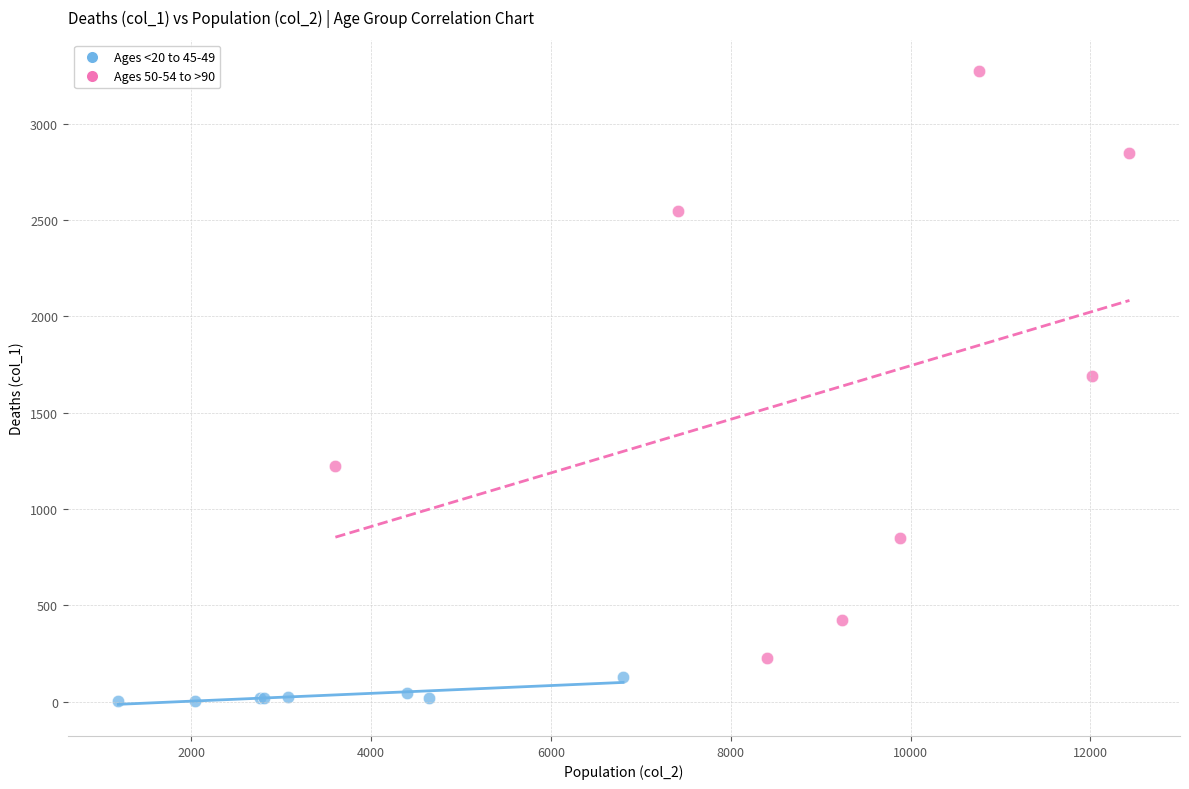

Which series reaches the maximum Y coordinate?

Ages 50-54 to >90